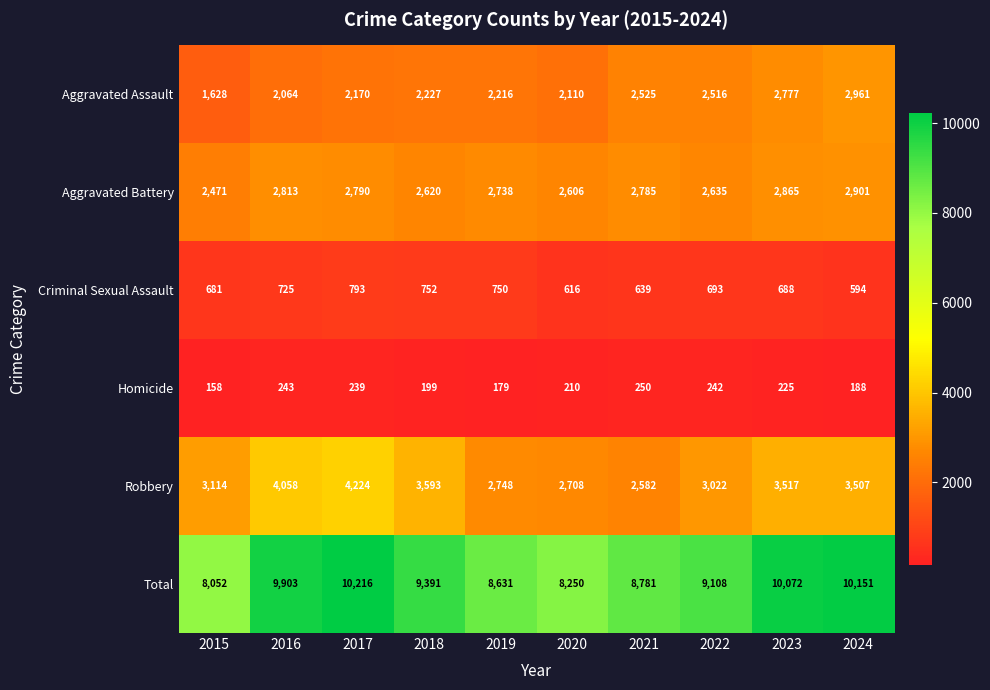

True or false: Aggravated Battery has a value of 963 at 2015.

False